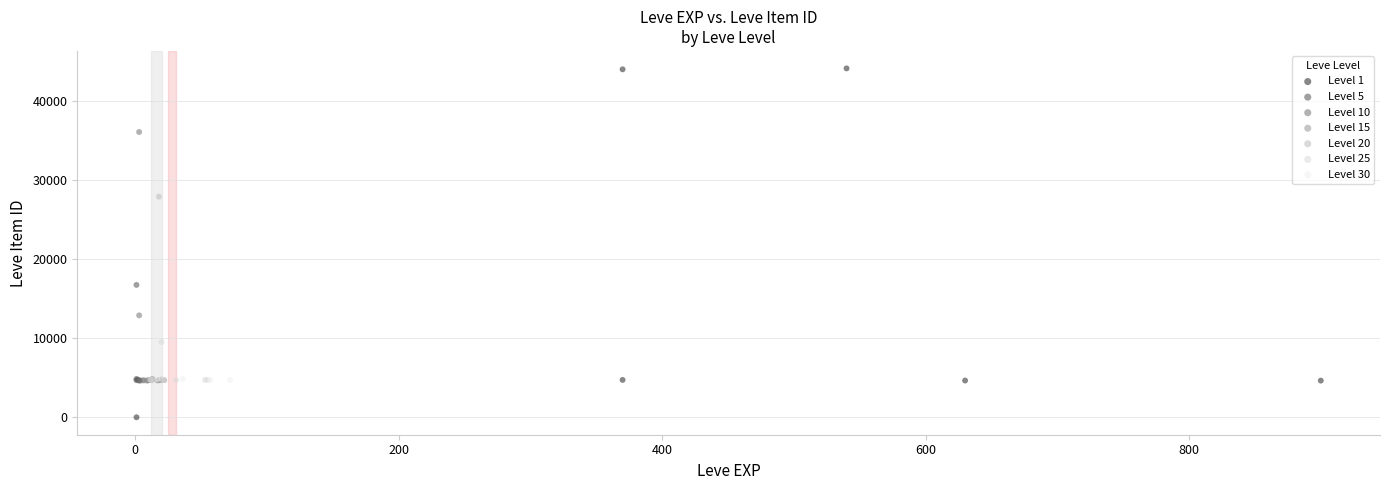

What are all the series names shown in the legend?

Level 1, Level 5, Level 10, Level 15, Level 20, Level 25, Level 30